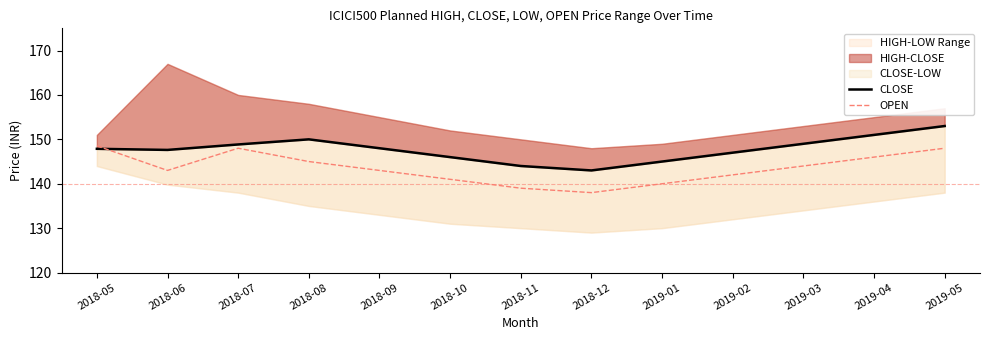

What position from the left is 2018-05?

1